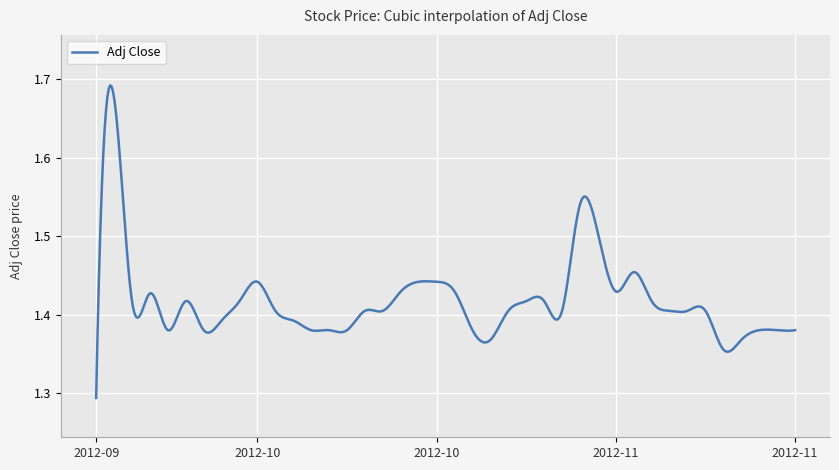

Reading right to left, transcribe all the data shown in this chart.

1.4	1.4	1.4	1.4	1.4	1.4	1.4	1.4	1.4	1.5	1.4	1.5	1.5	1.4	1.4	1.4	1.4	1.4	1.4	1.4	1.4	1.4	1.4	1.4	1.4	1.4	1.4	1.4	1.4	1.4	1.4	1.4	1.4	1.4	1.4	1.4	1.4	1.4	1.7	1.3